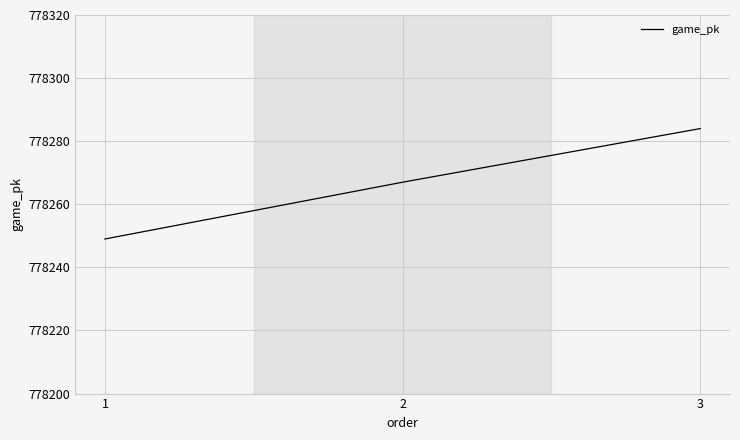

What value does the data have at 1, to the nearest 10?

778250